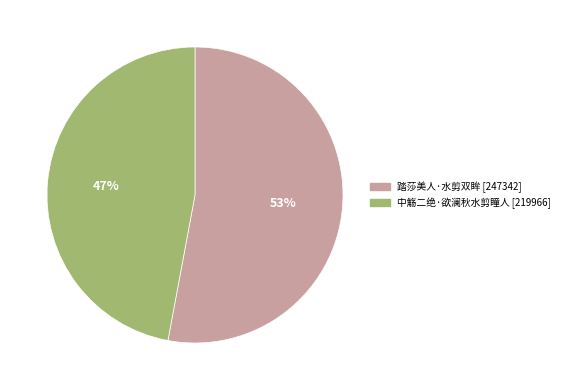

To the nearest percent, what is the average slice percentage?

50%